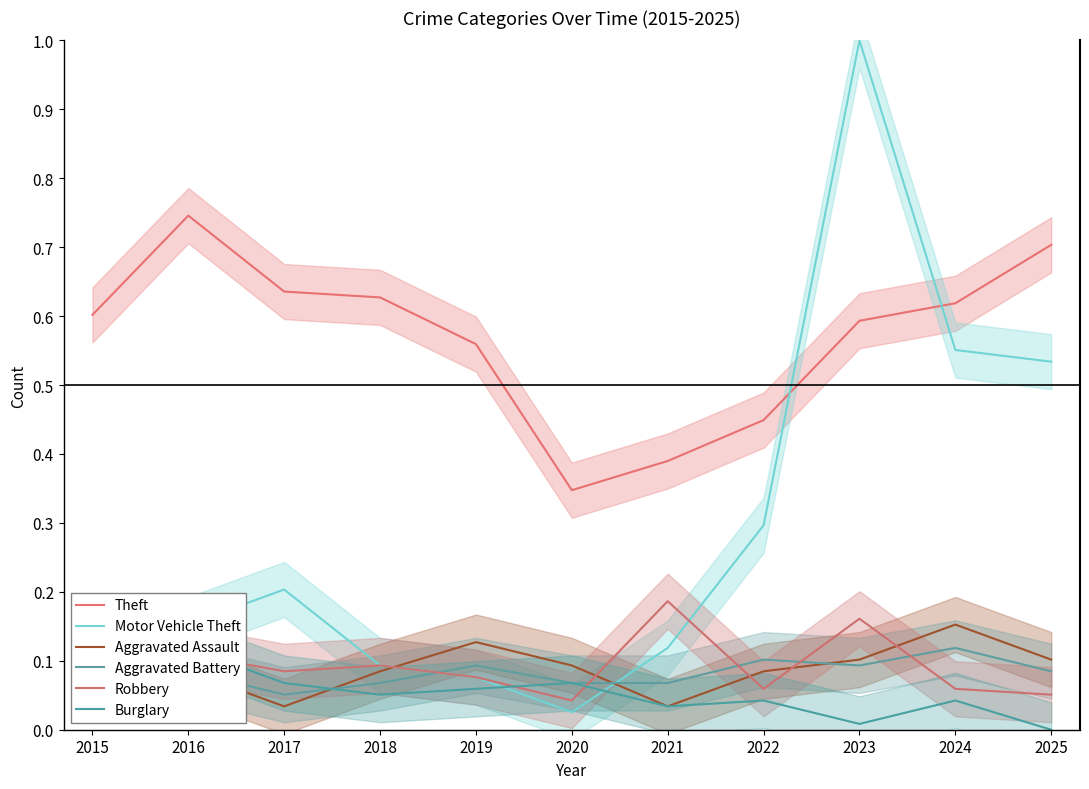

At which label is Motor Vehicle Theft closest to 0?

2020